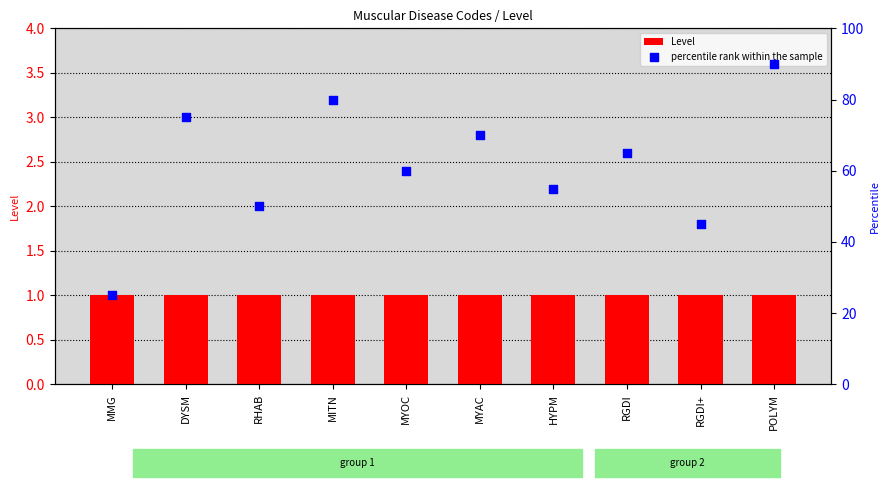

Which series has the largest total across all categories?

percentile rank within the sample